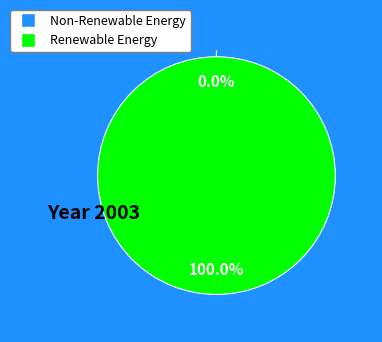

What percentage do 1401323507 and 1391435237 together represent?

100.0%